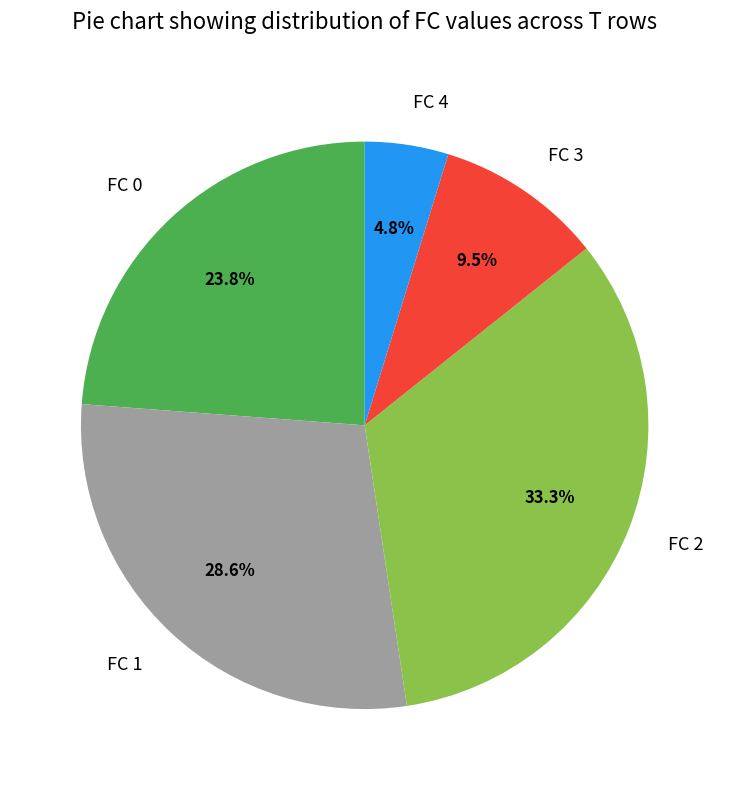

Rank the categories by value from lowest to highest.

FC 4, FC 3, FC 0, FC 1, FC 2